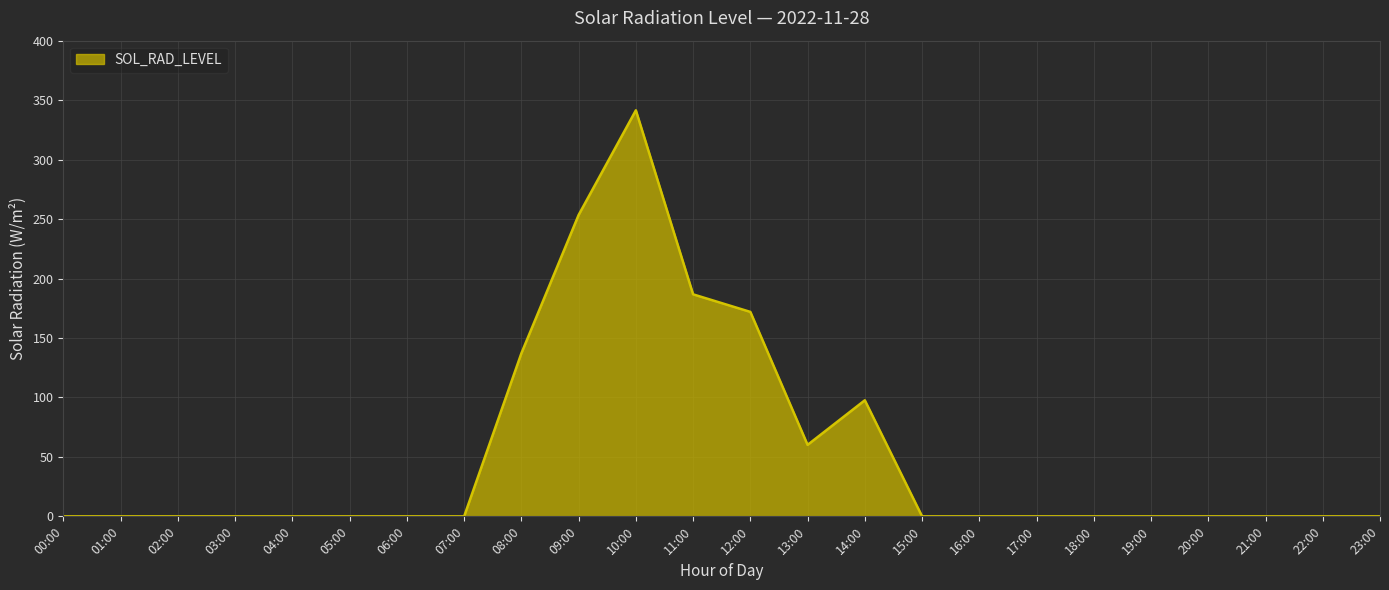

What is the sum of the values at 12:00 and 10:00?

513.4